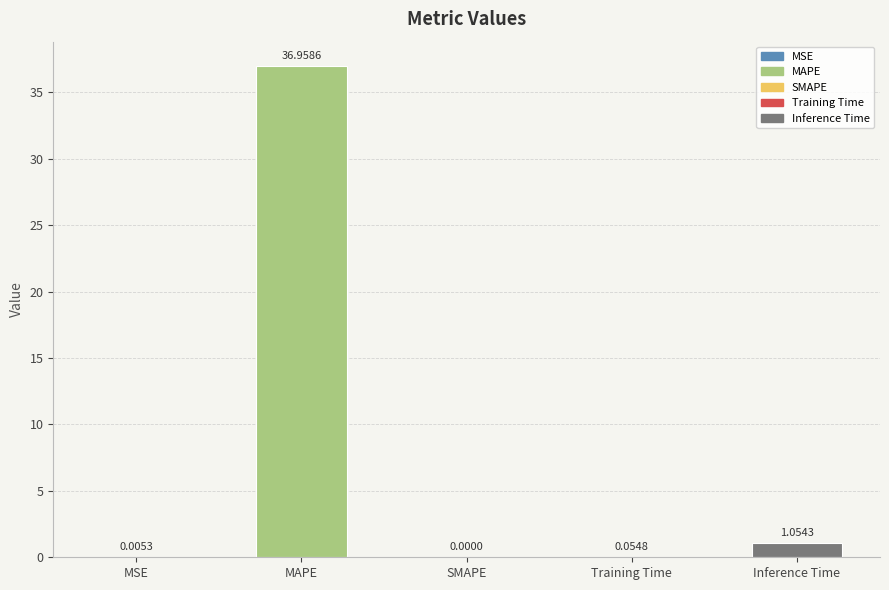

How many values exceed 0?

4